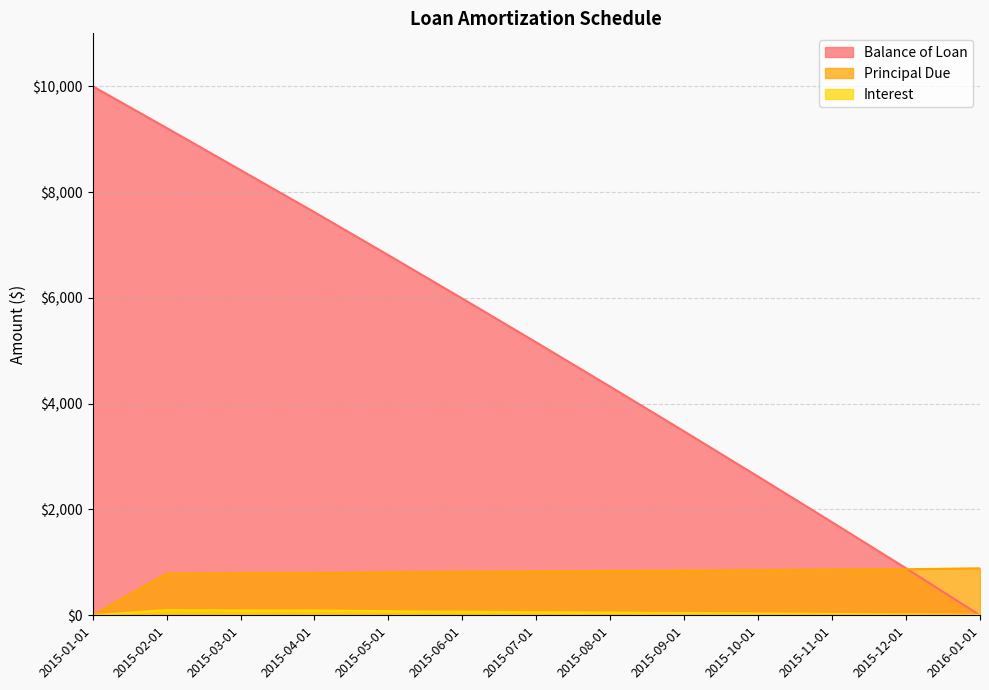

In Interest, how many points are higher than both neighbors (excluding endpoints)?

1